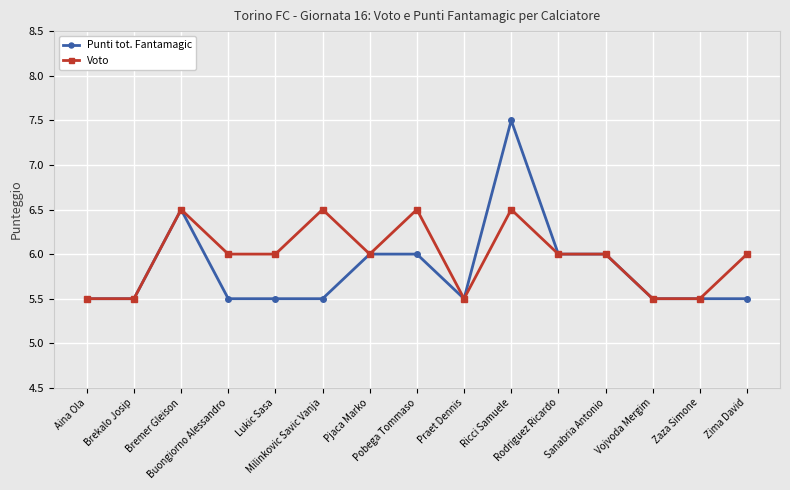

Does the chart have visible grid lines?

Yes